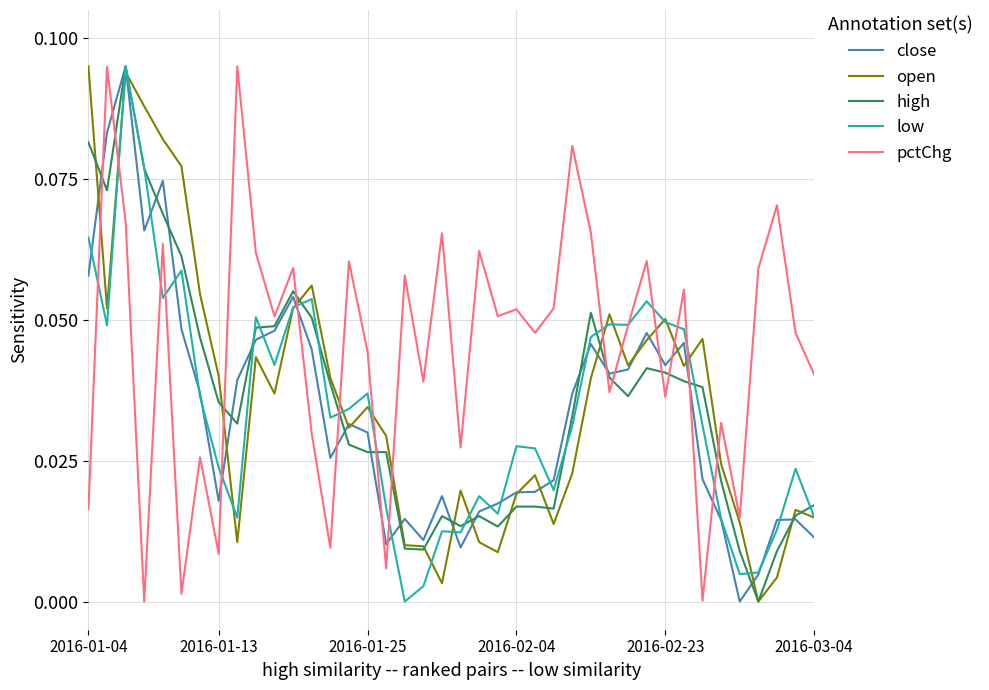

Which series has the largest total across all categories?

pctChg